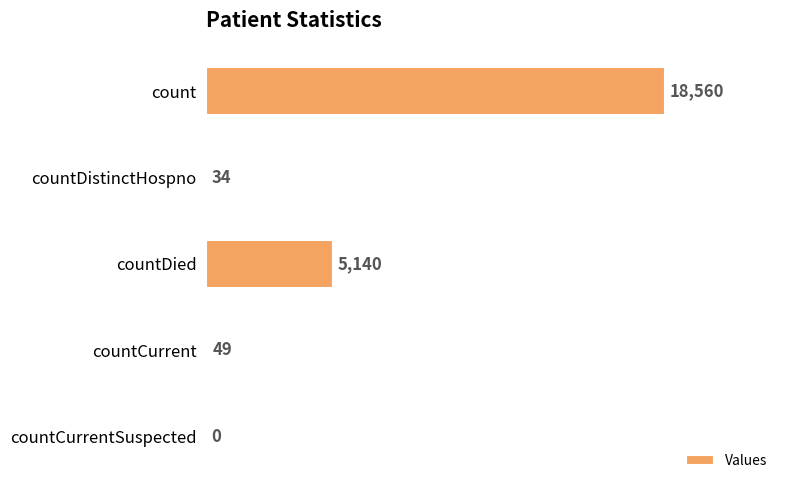

Is it true that the value at countCurrent is 49?

True